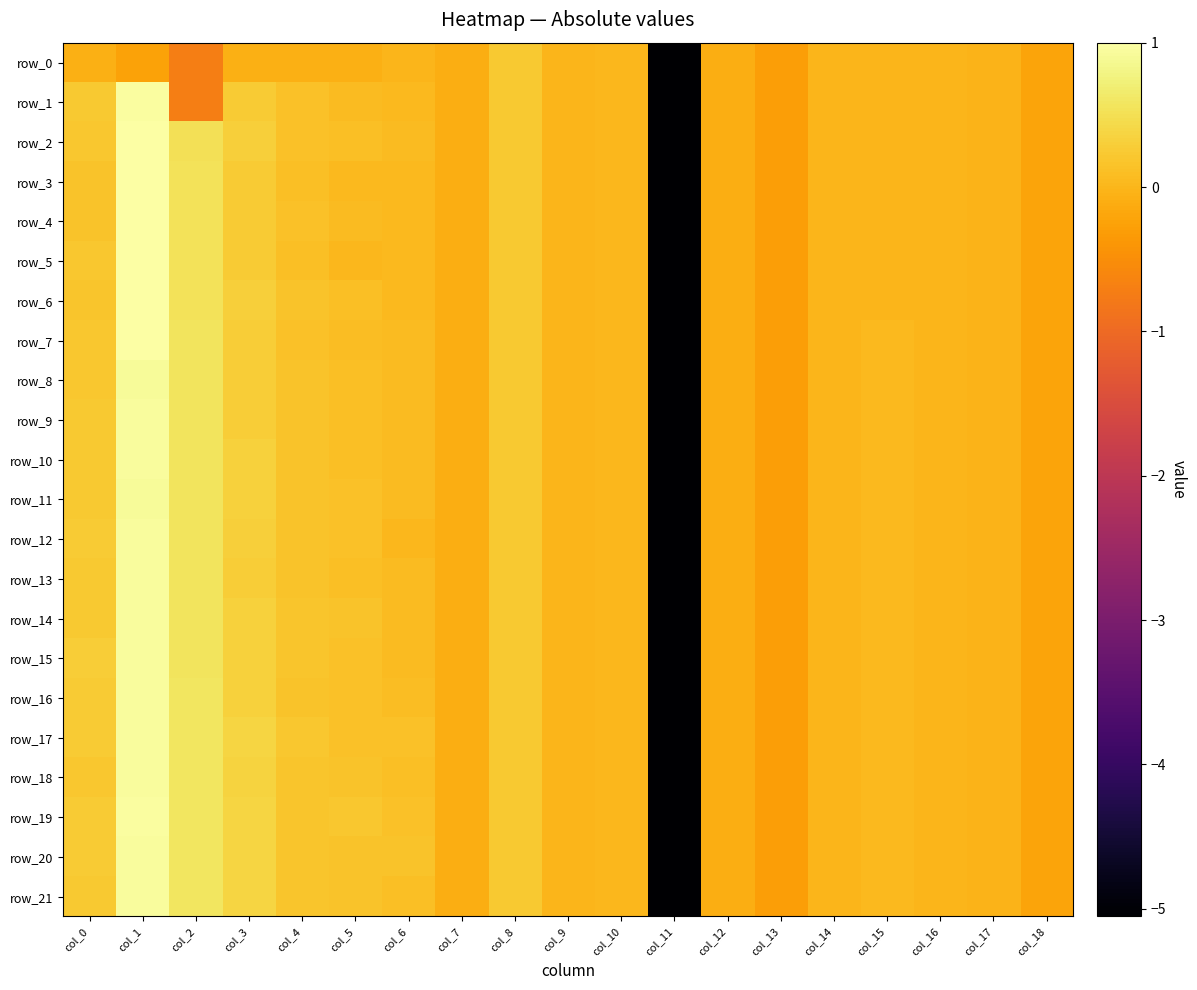

True or false: row_6 has a value of 0.3 at col_0.

False